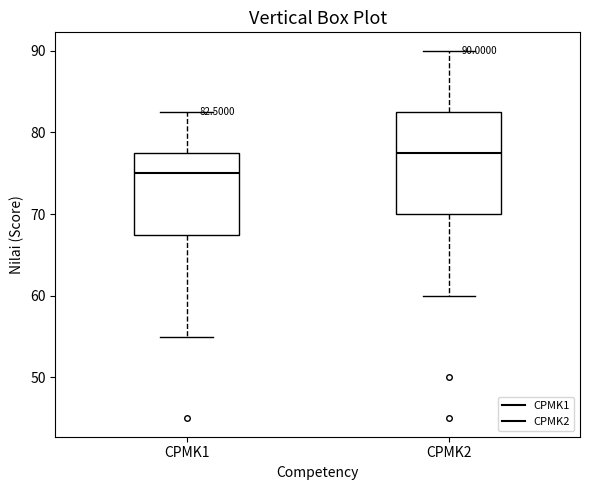

Which box is the tallest, from its lower edge to its upper edge?

CPMK2